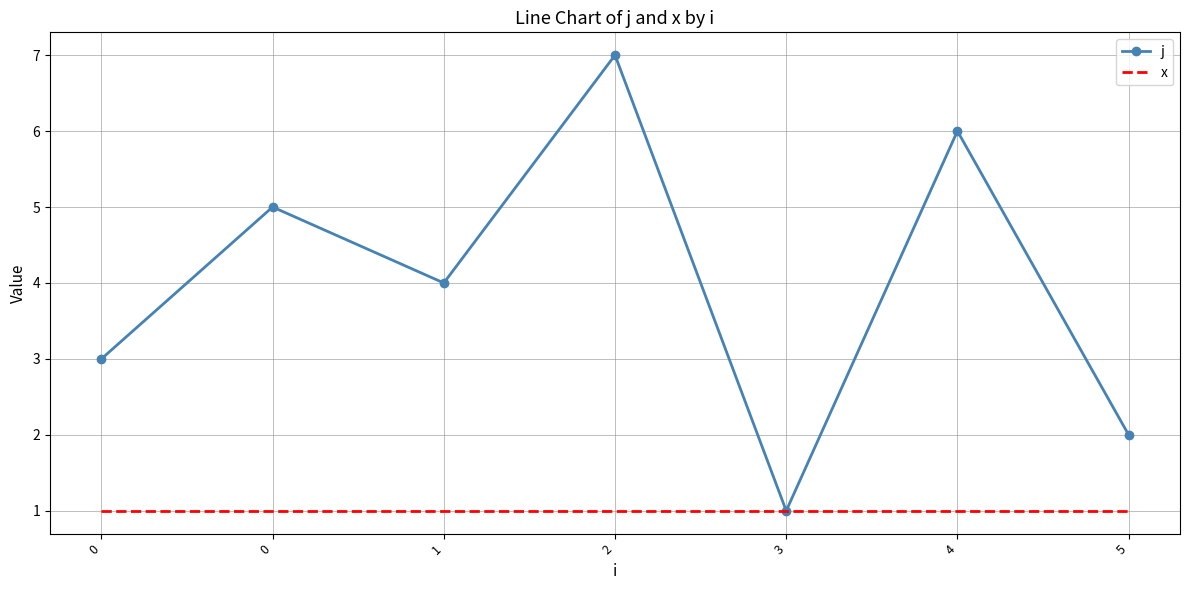

Between 3 and 5, which is larger?

5